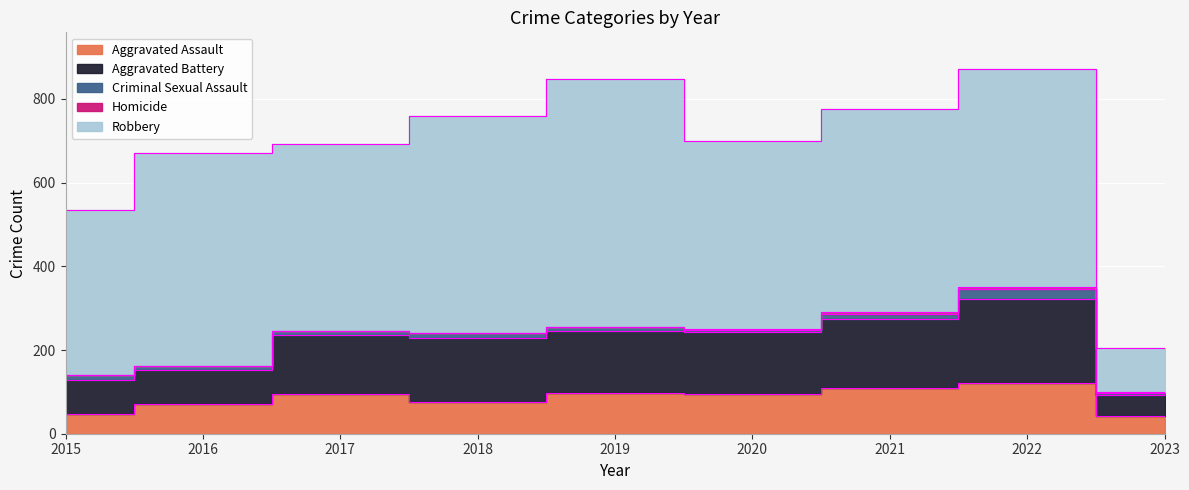

What is the sum of the Aggravated Battery values at 2021 and 2019?

311